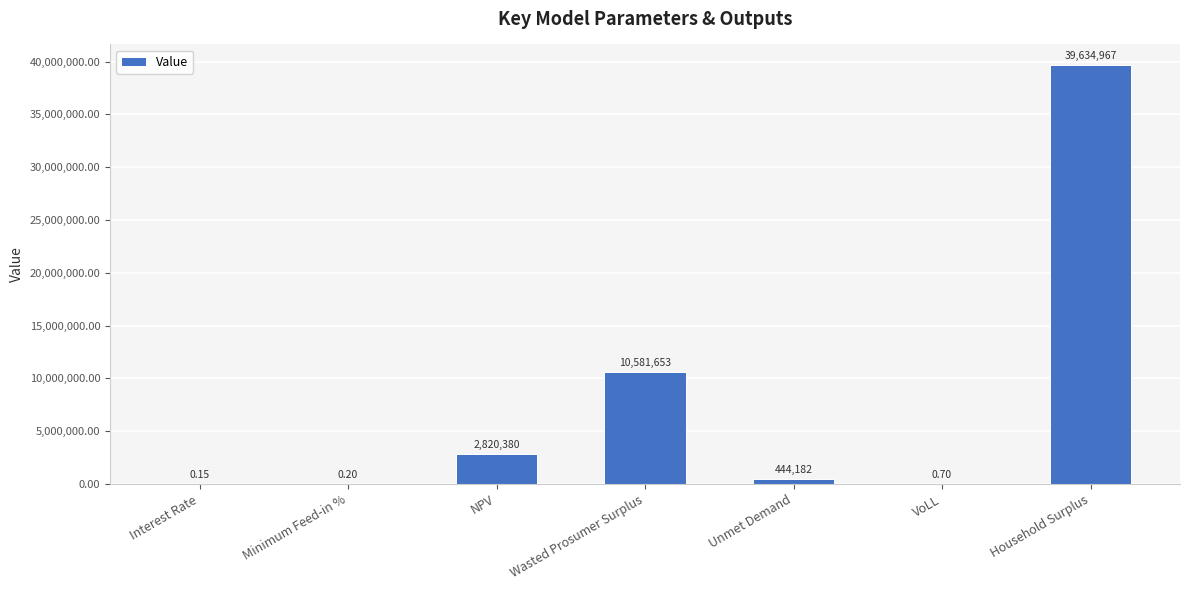

At which label does the data first exceed 444182?

NPV